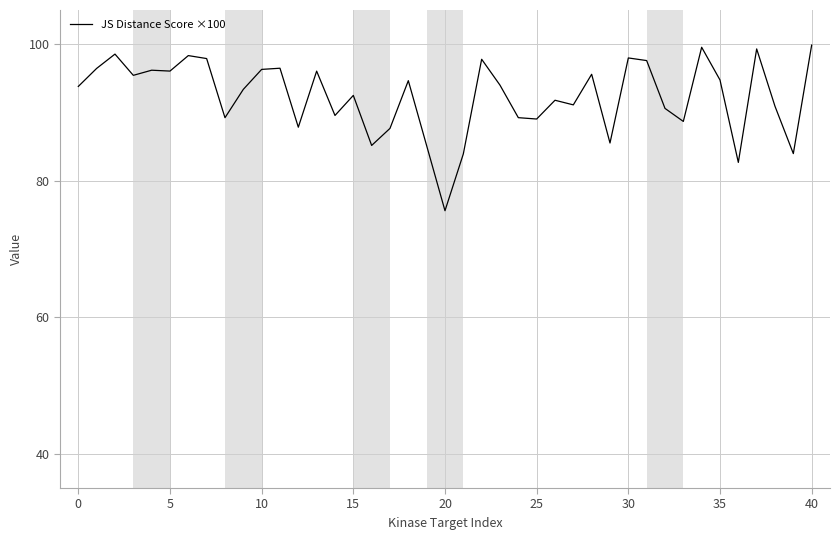

What is the greatest value displayed?

99.9